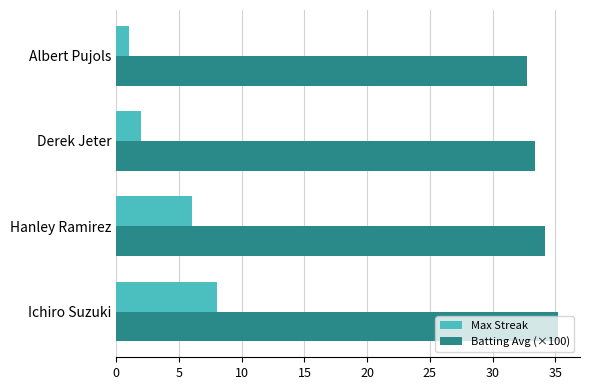

What is the lowest value of the Batting Avg (×100) series?

32.7